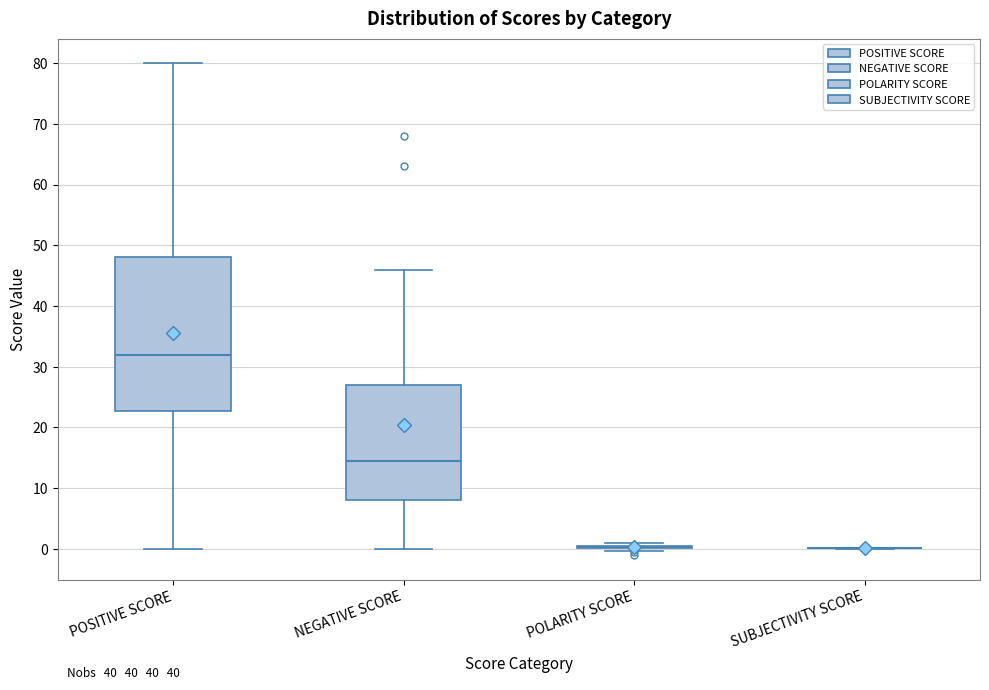

Reading left to right, transcribe this box plot: for each box, give where its median line is, the range the box spans, and where its two whiskers end, as read against the y-axis. The values are not printed on the chart, so give them approximately, as read against the axis.

POSITIVE SCORE: median 32, box 23 to 48, whiskers 0 to 80
NEGATIVE SCORE: median 15, box 8 to 27, whiskers 0 to 46
POLARITY SCORE: box collapsed to a line at 0, whiskers 0 to 1
SUBJECTIVITY SCORE: box collapsed to a line at 0, whiskers 0 to 0